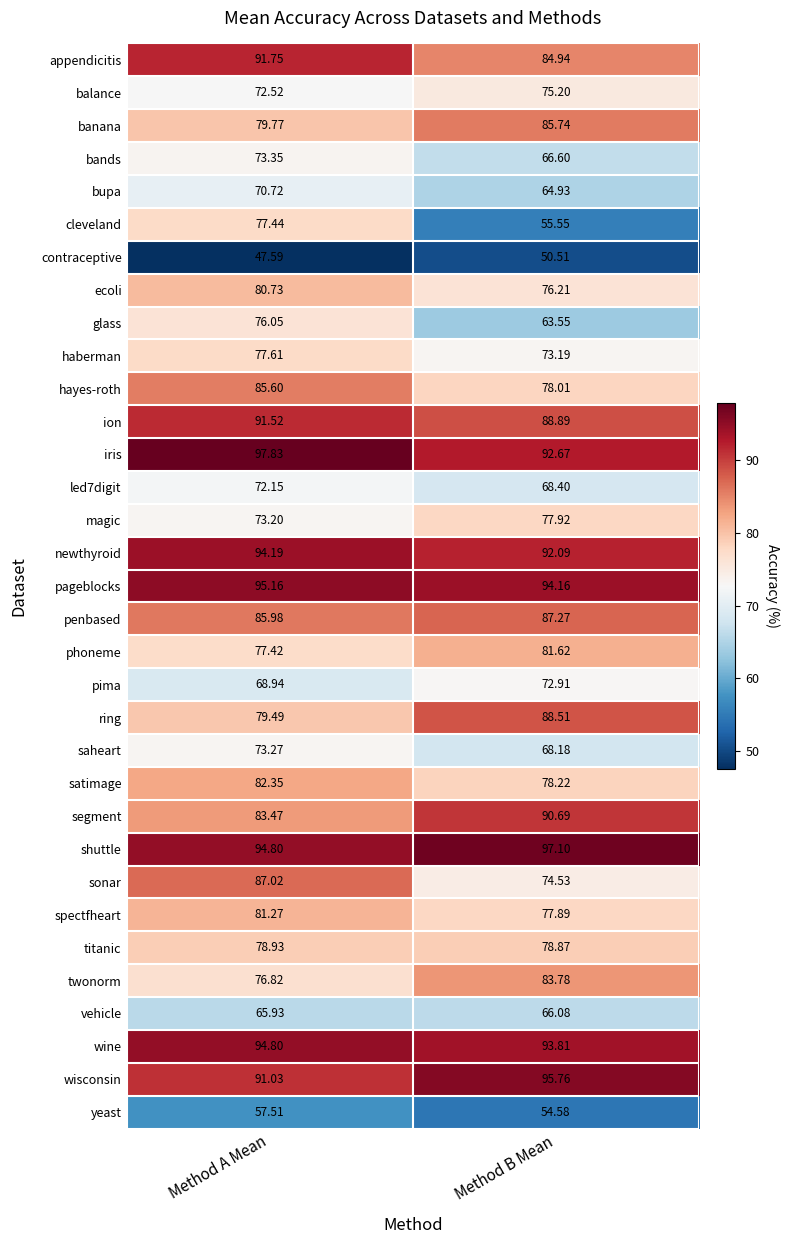

Is the value of hayes-roth at Method A Mean greater than the value of glass at Method B Mean?

Yes